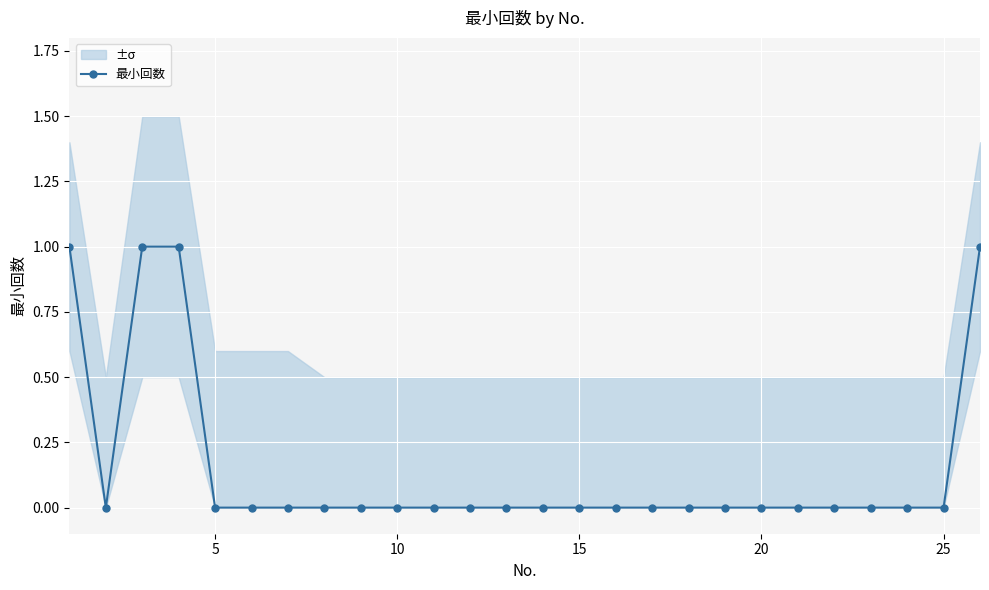

How many values exceed 0?

4